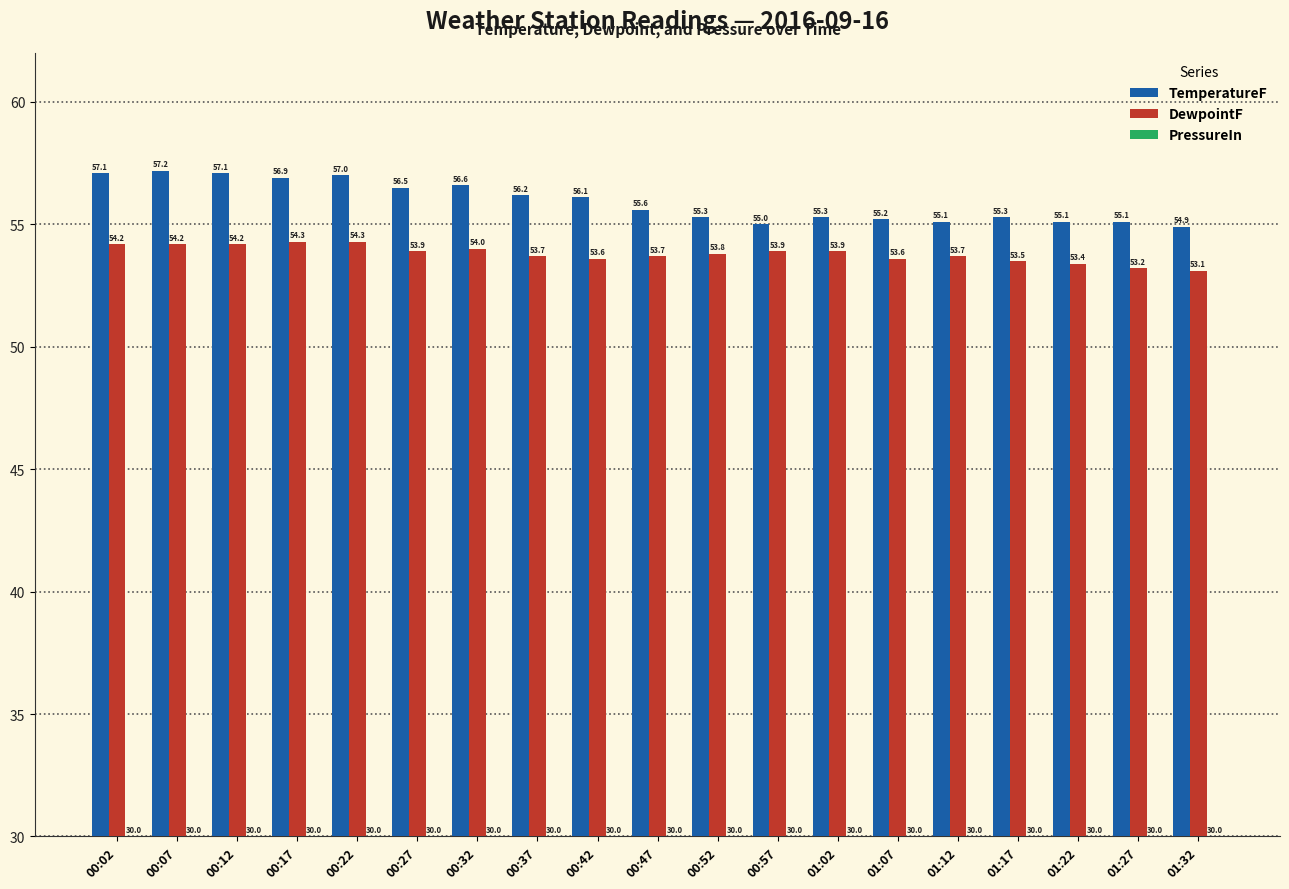

What is the sum of the TemperatureF values at 00:32 and 01:07?

111.8